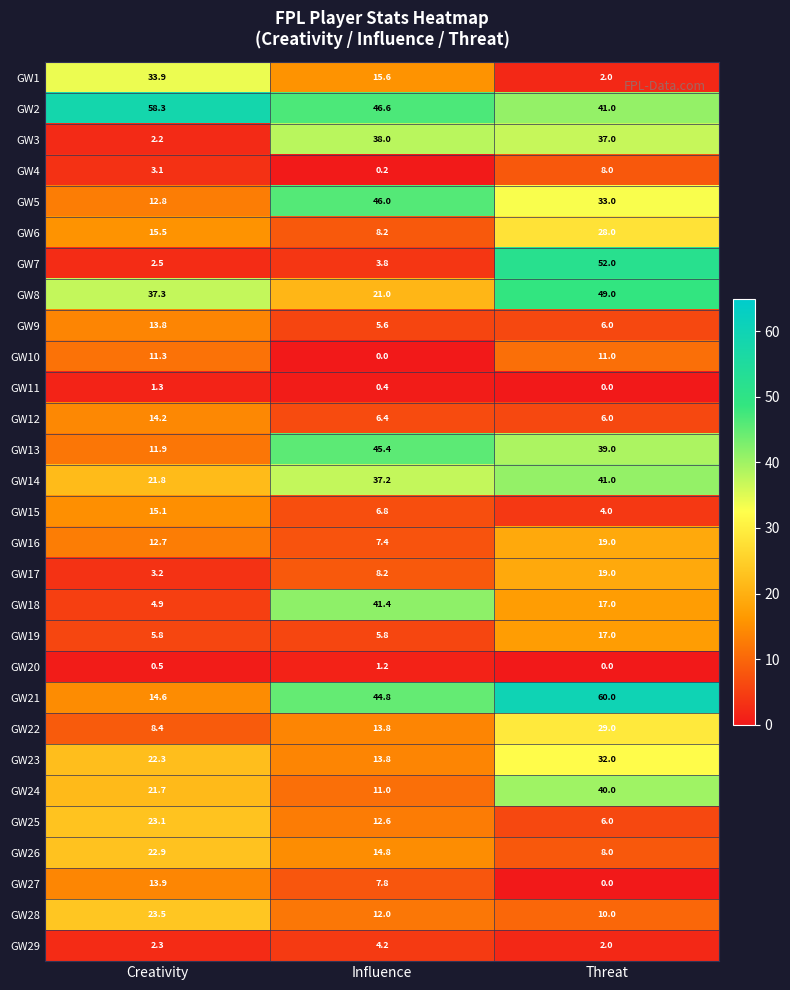

Which category has the highest value across all series?

Threat